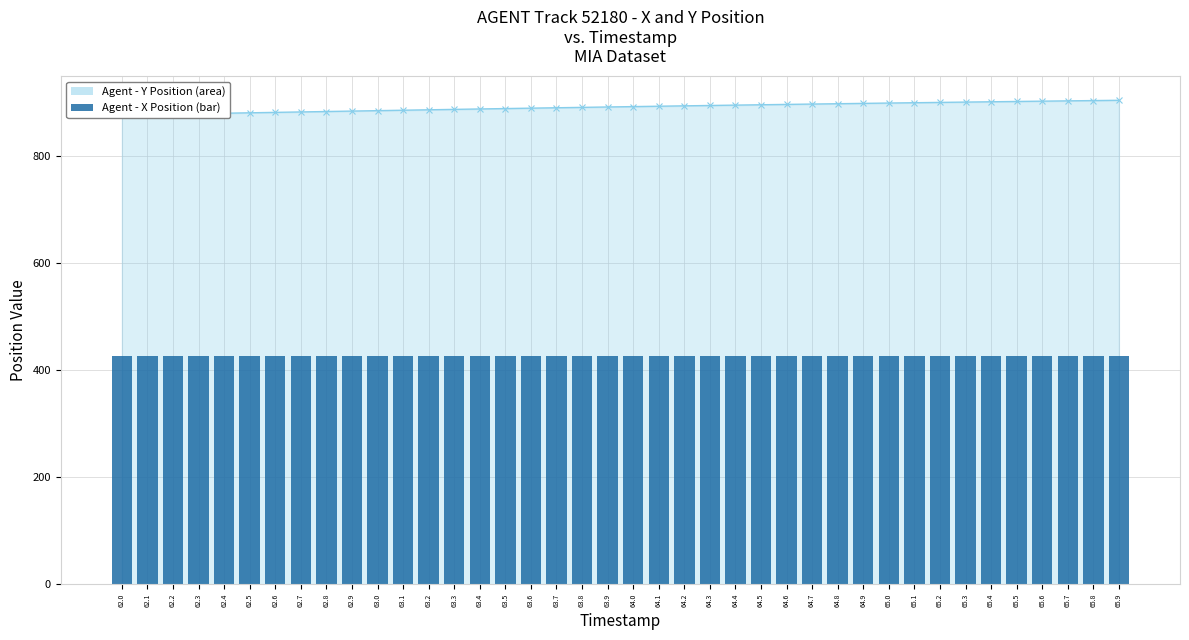

At how many categories does at least one series exceed 650?

40